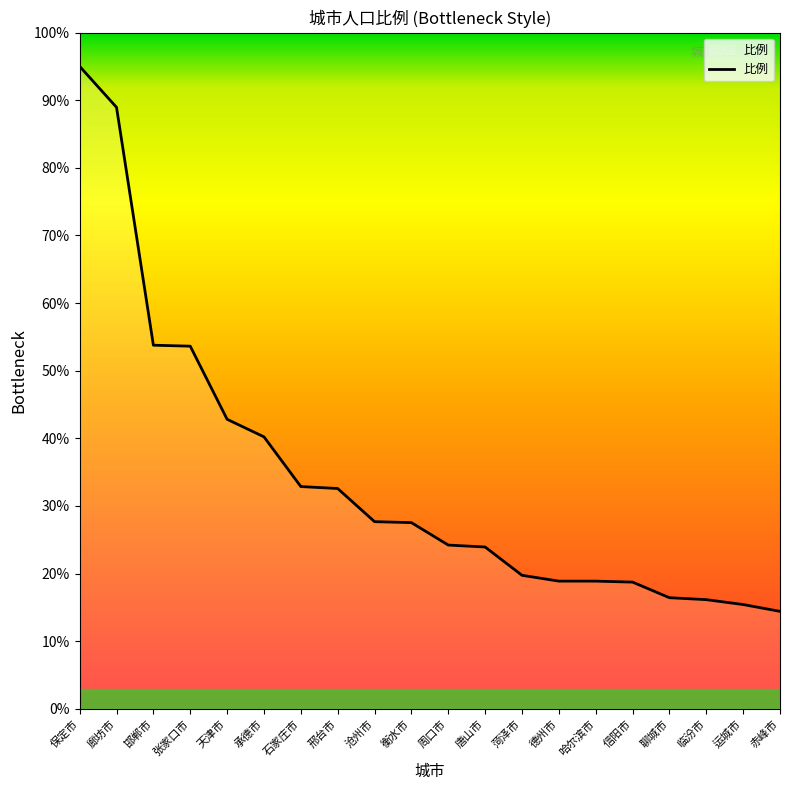

What is the average value?

34.1